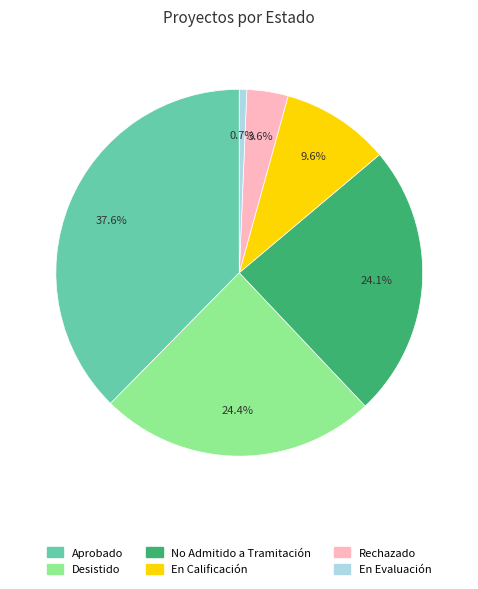

Is there a majority slice in this chart?

No